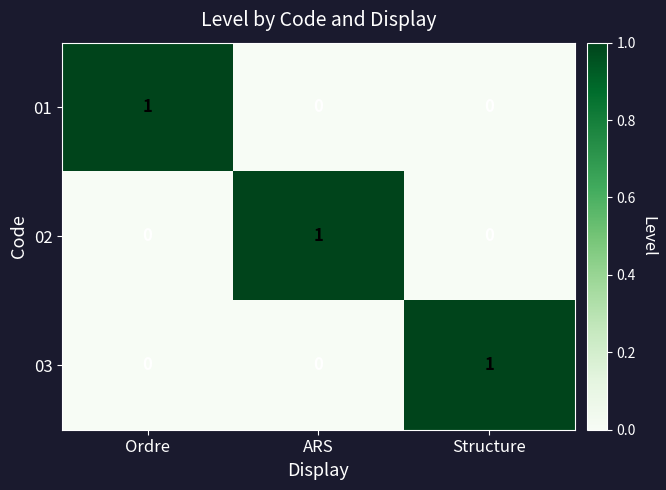

What is the spread (max minus min) of values at ARS?

1